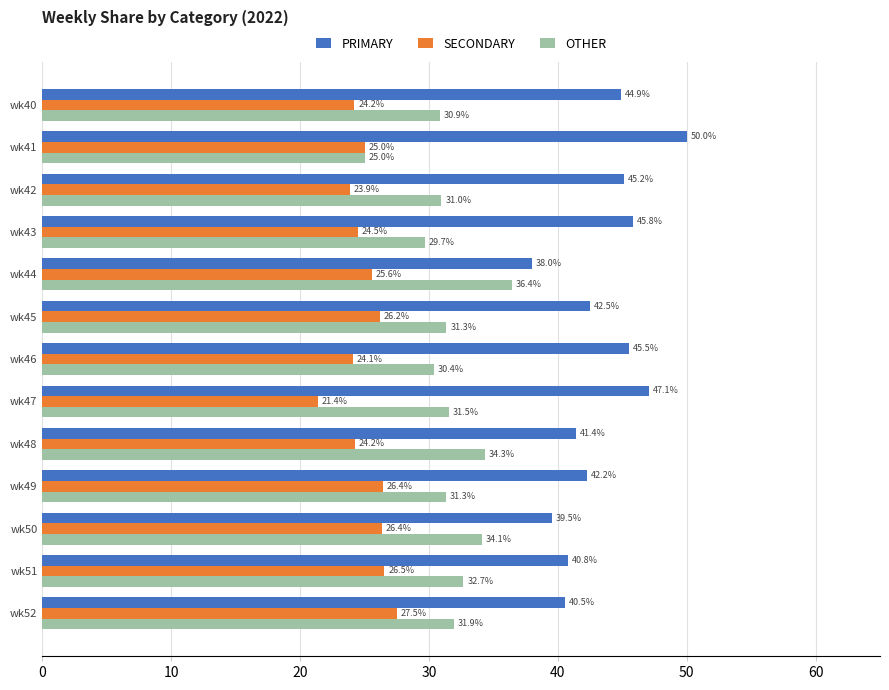

How many data points in PRIMARY are above 42?

8